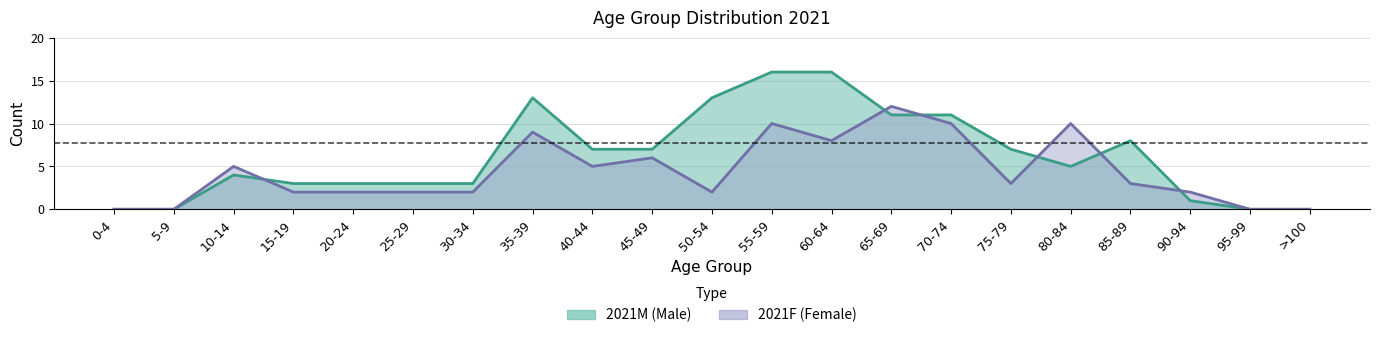

What is the highest value of the 2021M series?

16